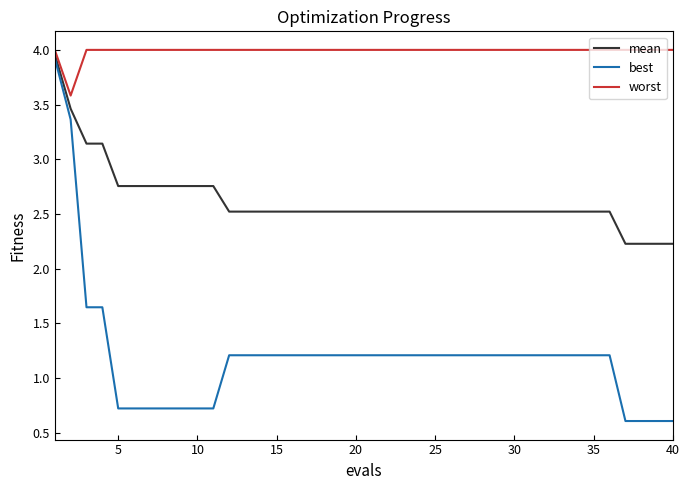

Which series has the largest total across all categories?

worst